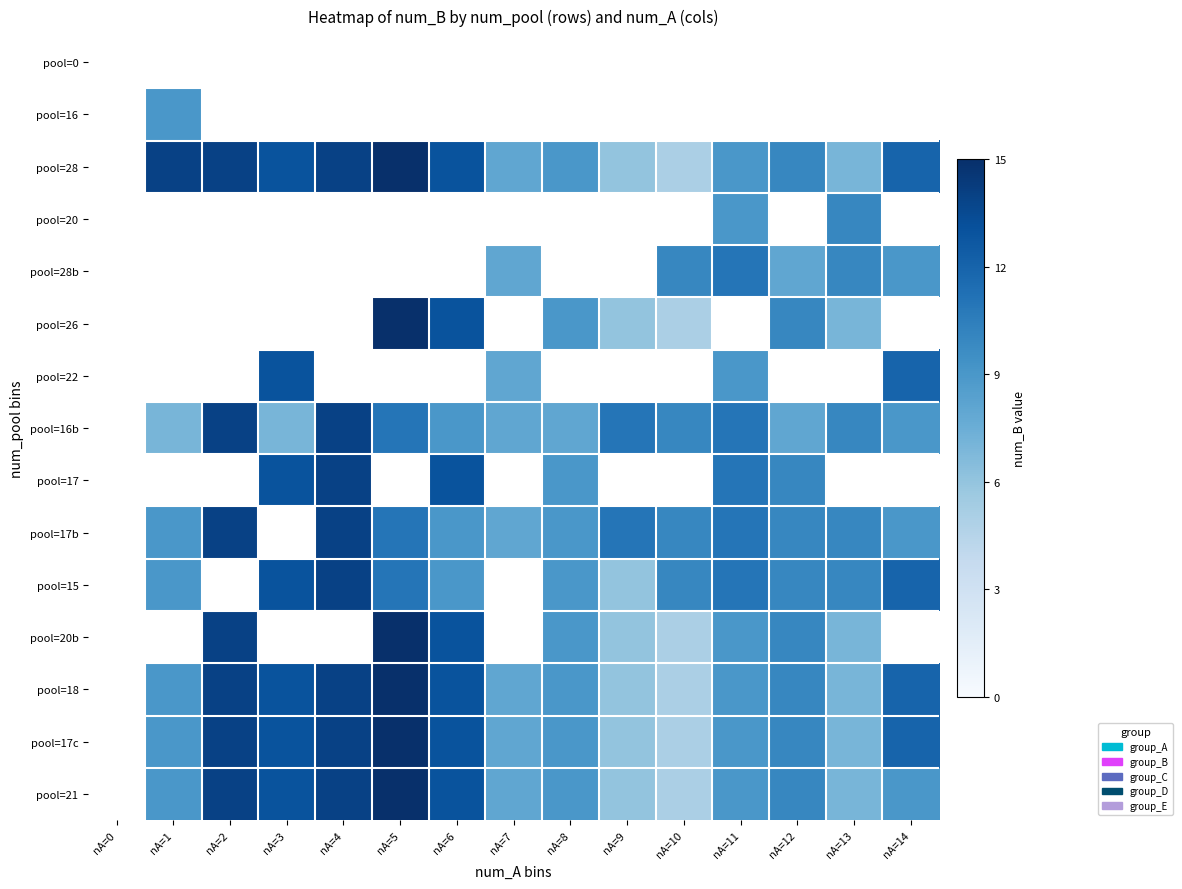

List the series in order of their overall mean, highest first.

pool=0, pool=16, pool=28, pool=20, pool=28b, pool=26, pool=22, pool=16b, pool=17, pool=17b, pool=15, pool=20b, pool=18, pool=17c, pool=21